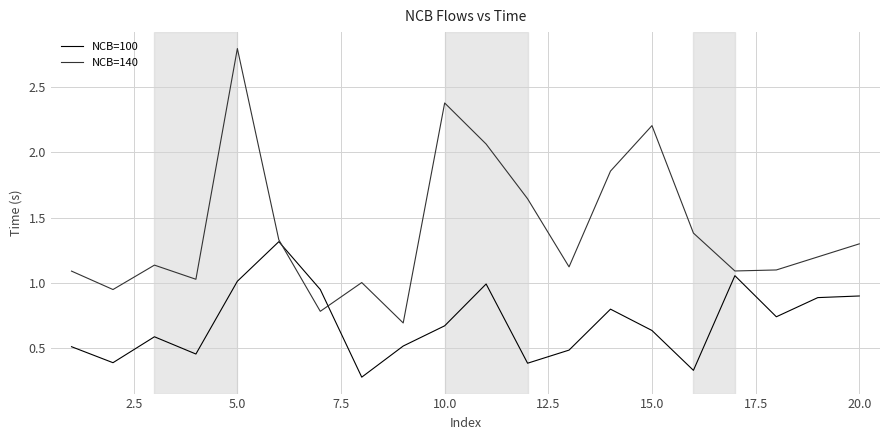

Which series has the widest spread of values?

NCB=140